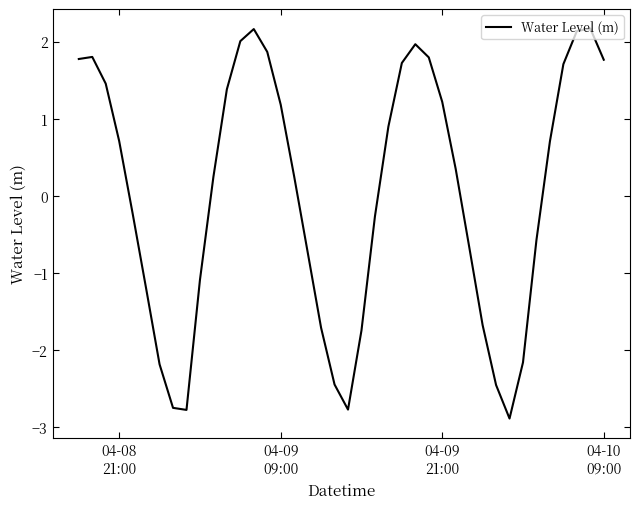

What is the difference between the maximum and minimum values?

5.1